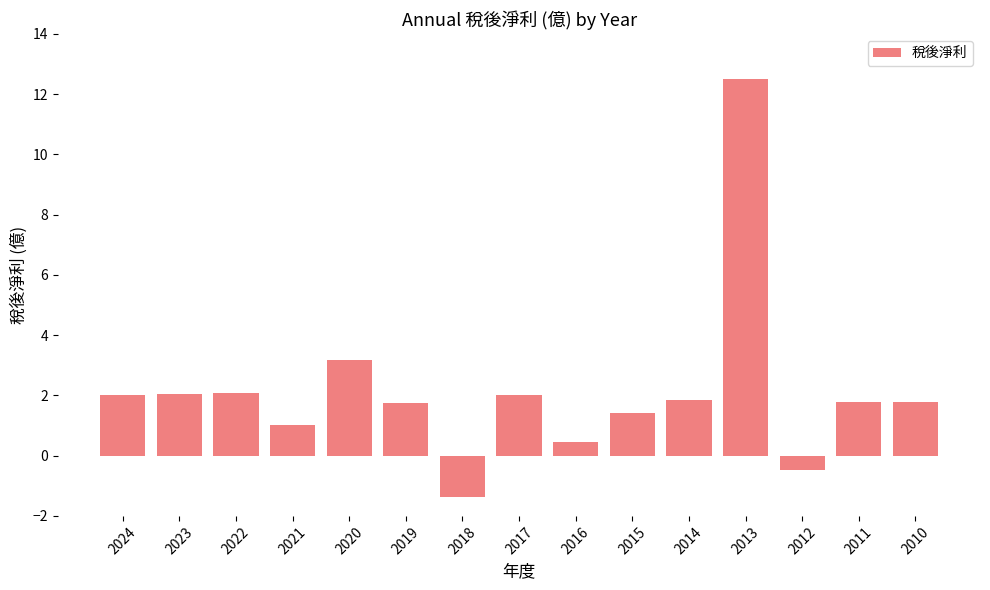

What is the change in value from 2021 to 2017?

+1.0